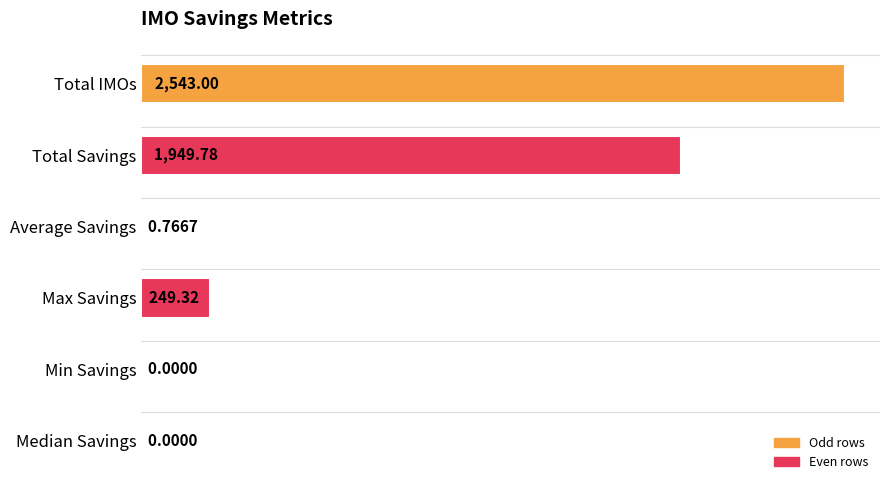

What is the sum of all values?

4742.9